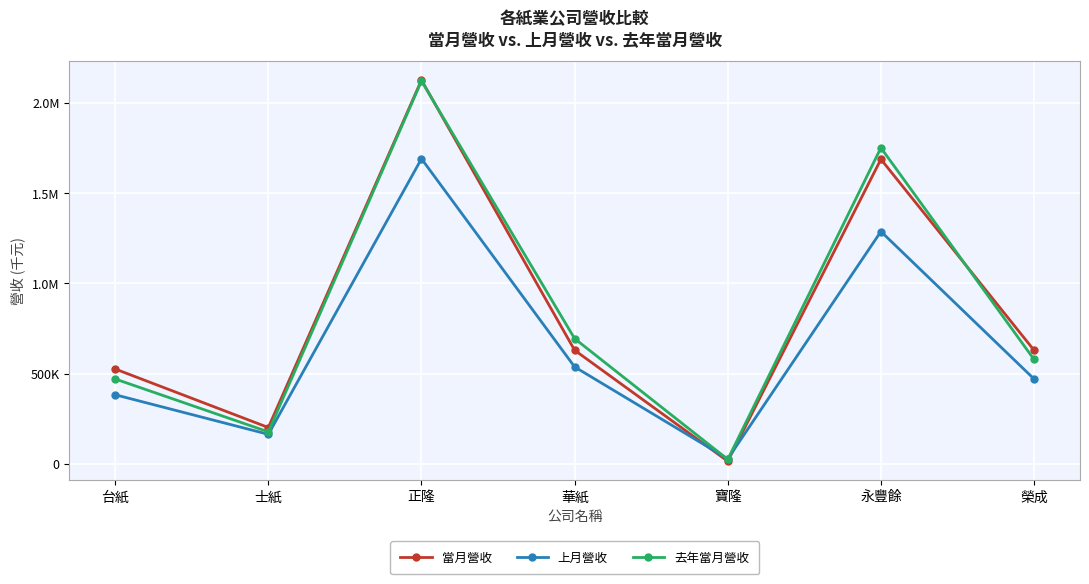

What are all the series names shown in the legend?

當月營收, 上月營收, 去年當月營收